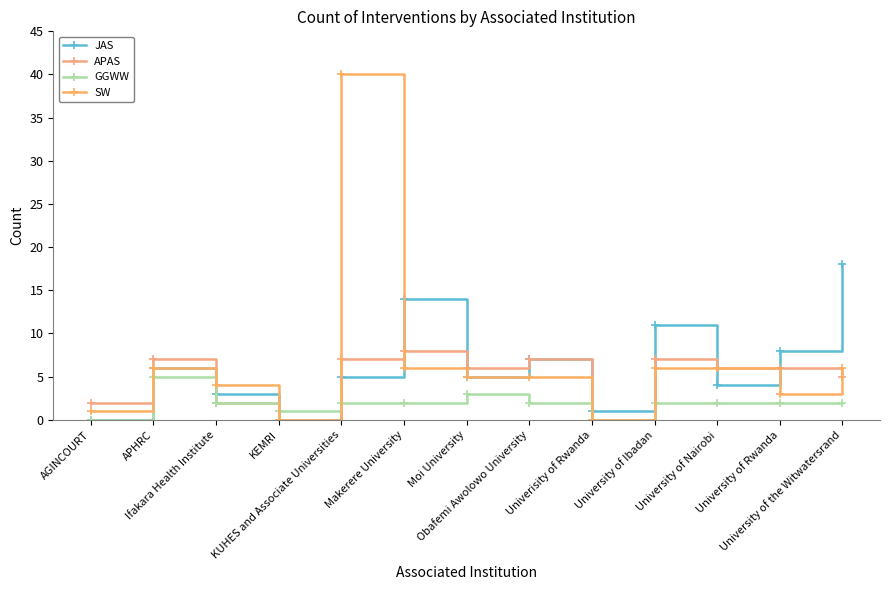

Which series has the largest total across all categories?

SW